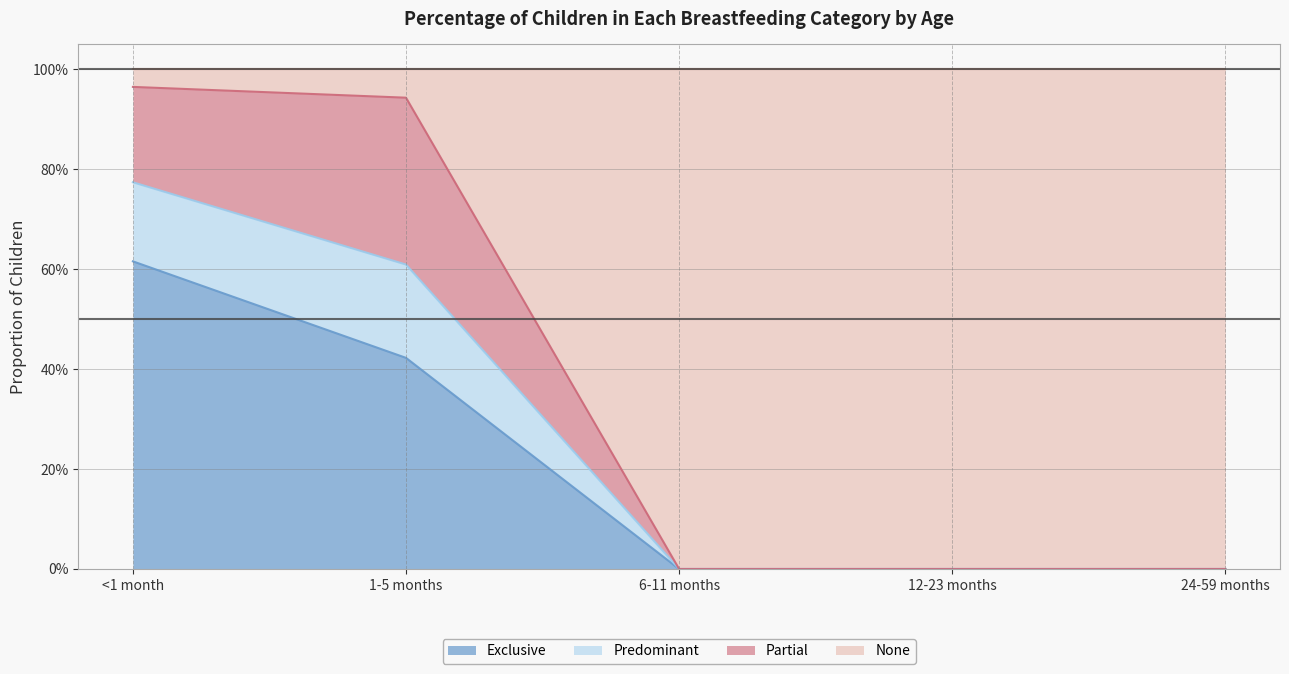

At which category does the chart reach its peak across all series?

<1 month